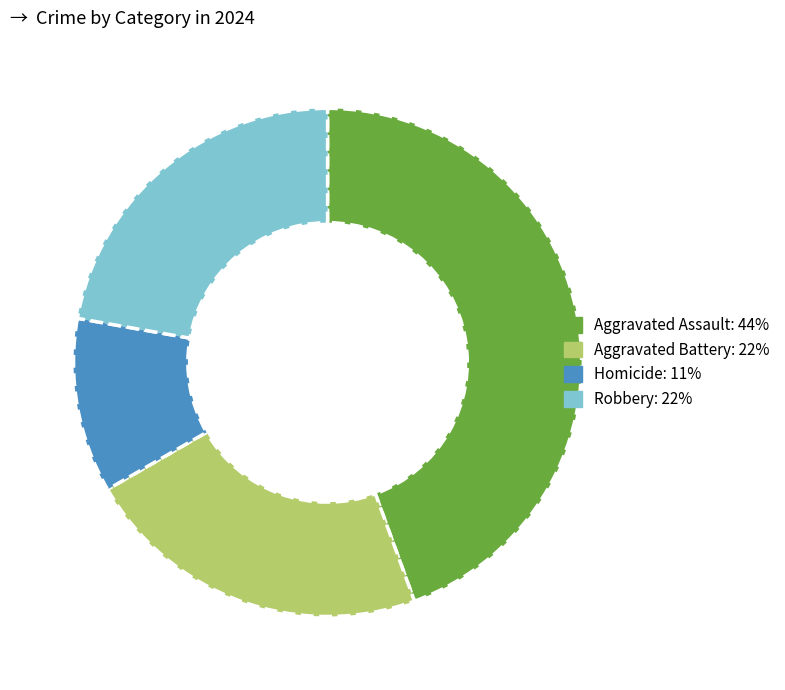

Is there any slice that represents more than half of the pie?

No